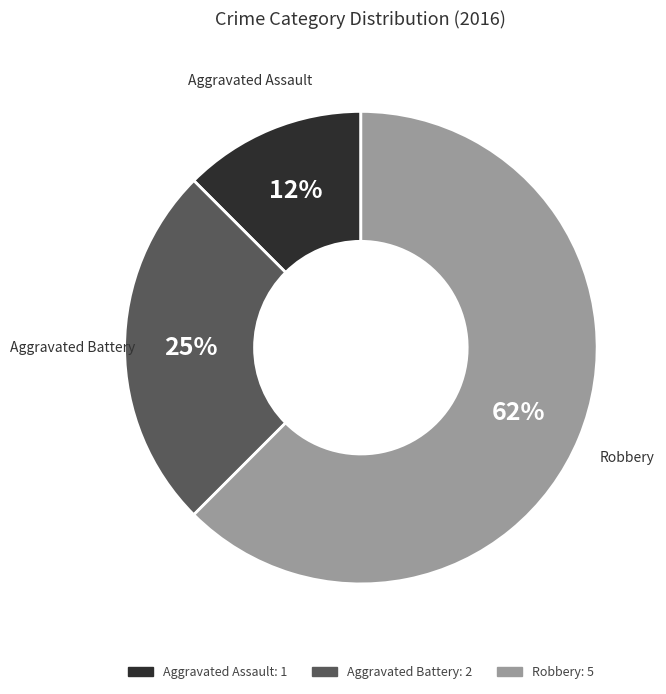

What is the smallest slice in the pie chart?

Aggravated Assault